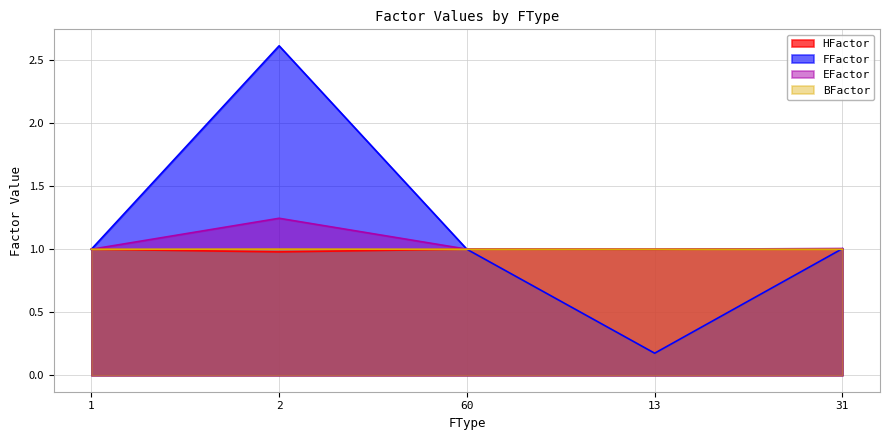

True or false: HFactor and EFactor intersect in this chart.

False